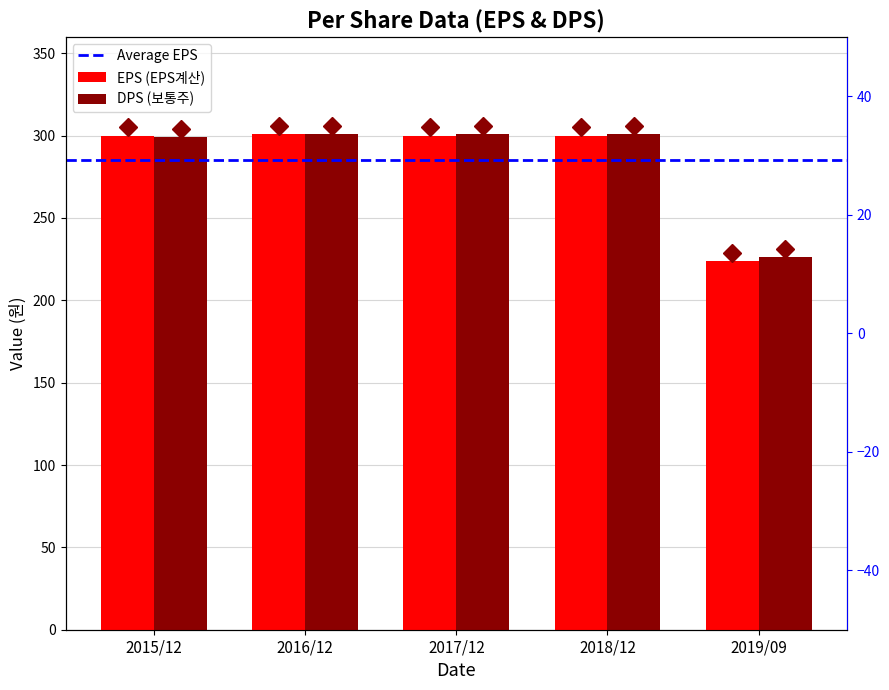

Which series has the largest range (max minus min)?

EPS (EPS계산)